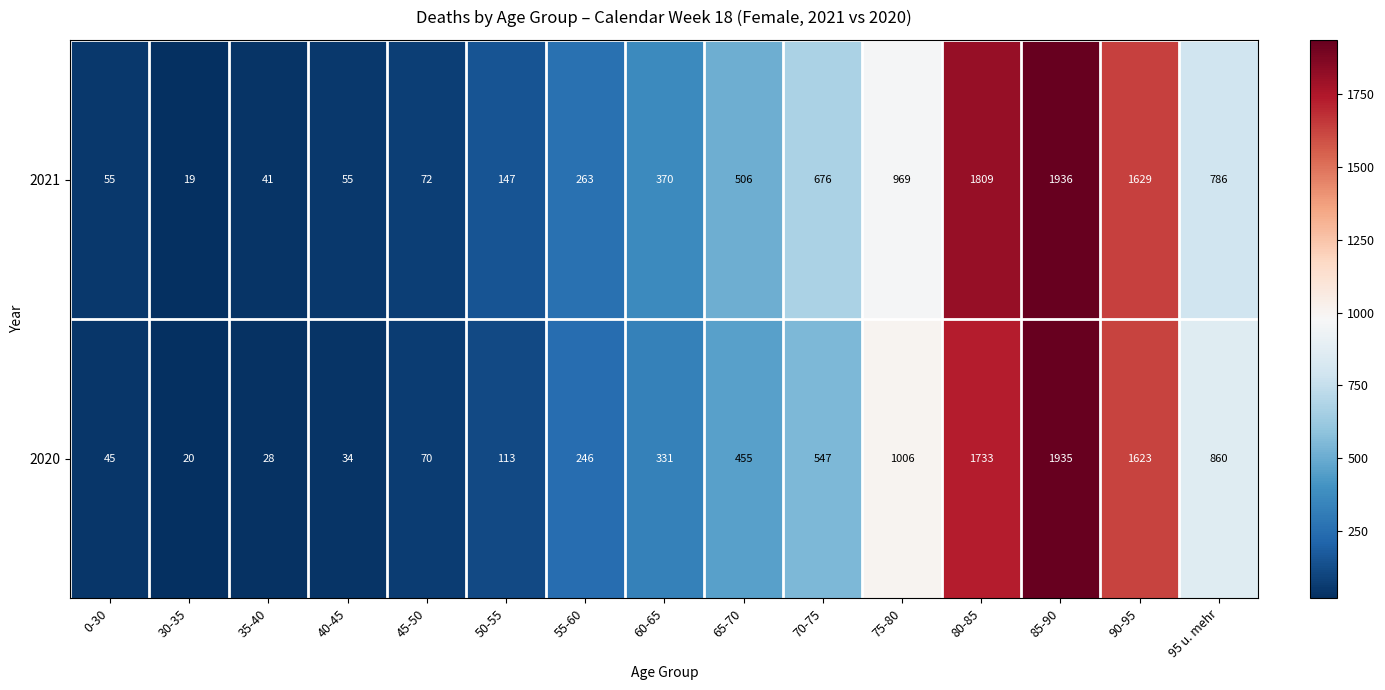

What is the difference between the maximum and second lowest values in the 2021 series?

1895